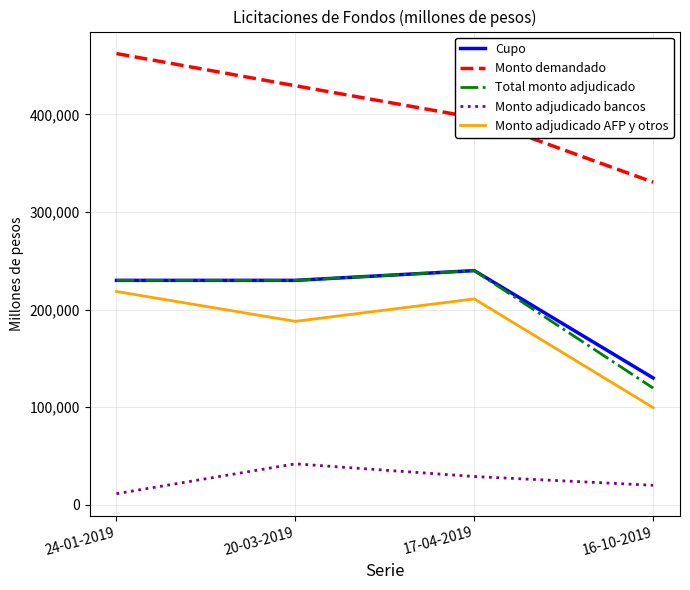

What is the sum of the Monto demandado values at 17-04-2019 and 24-01-2019?

859200